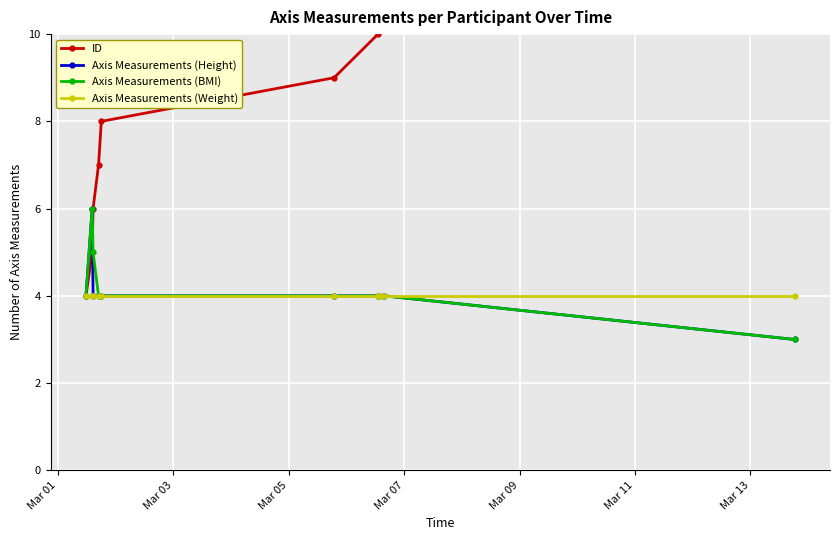

How many data points does each series have?

10